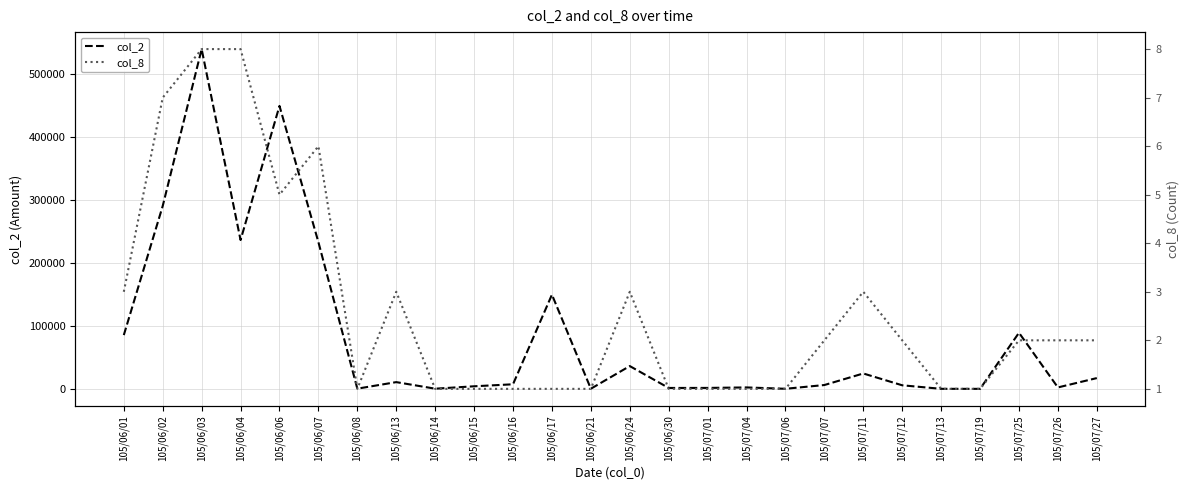

Which category has the lowest value in the col_2 series?

105/07/19